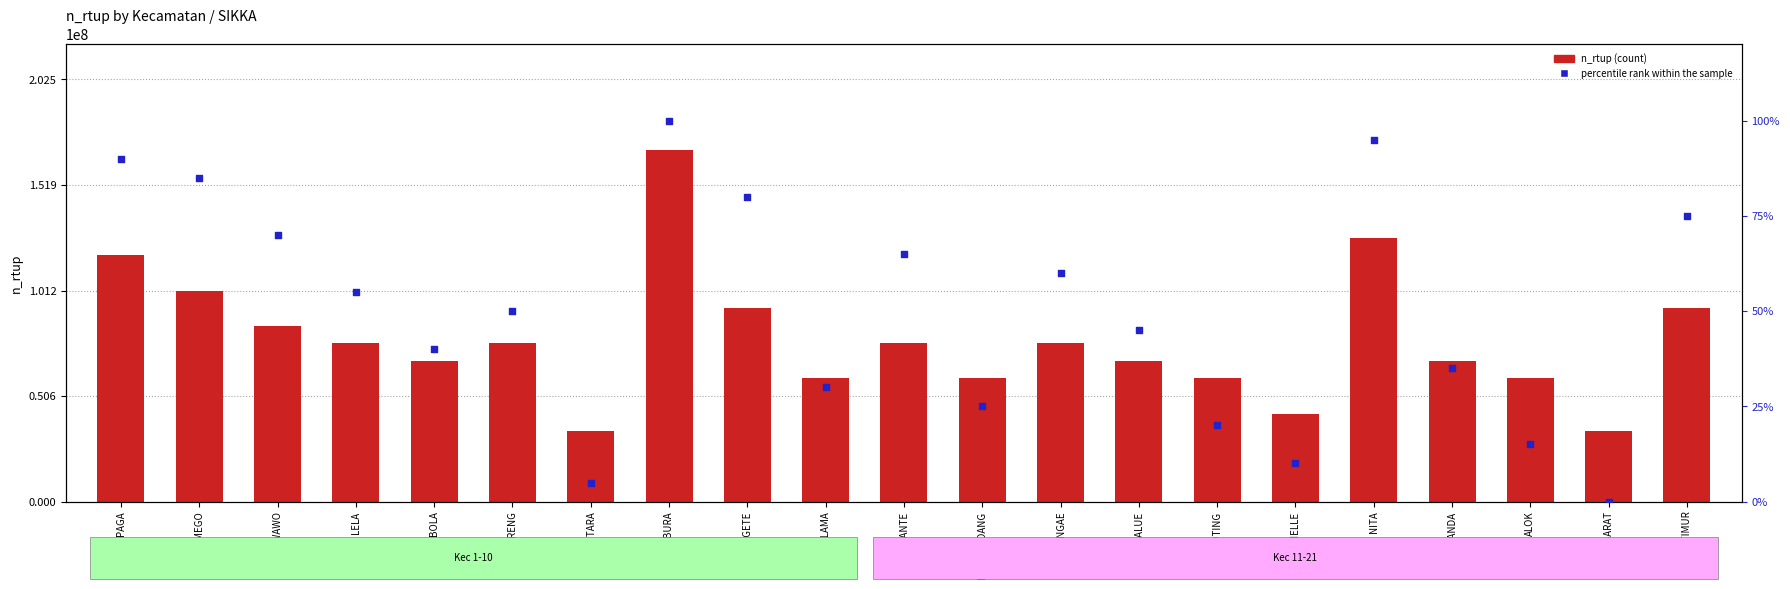

Which series contains the highest Y value?

n_rtup (count)